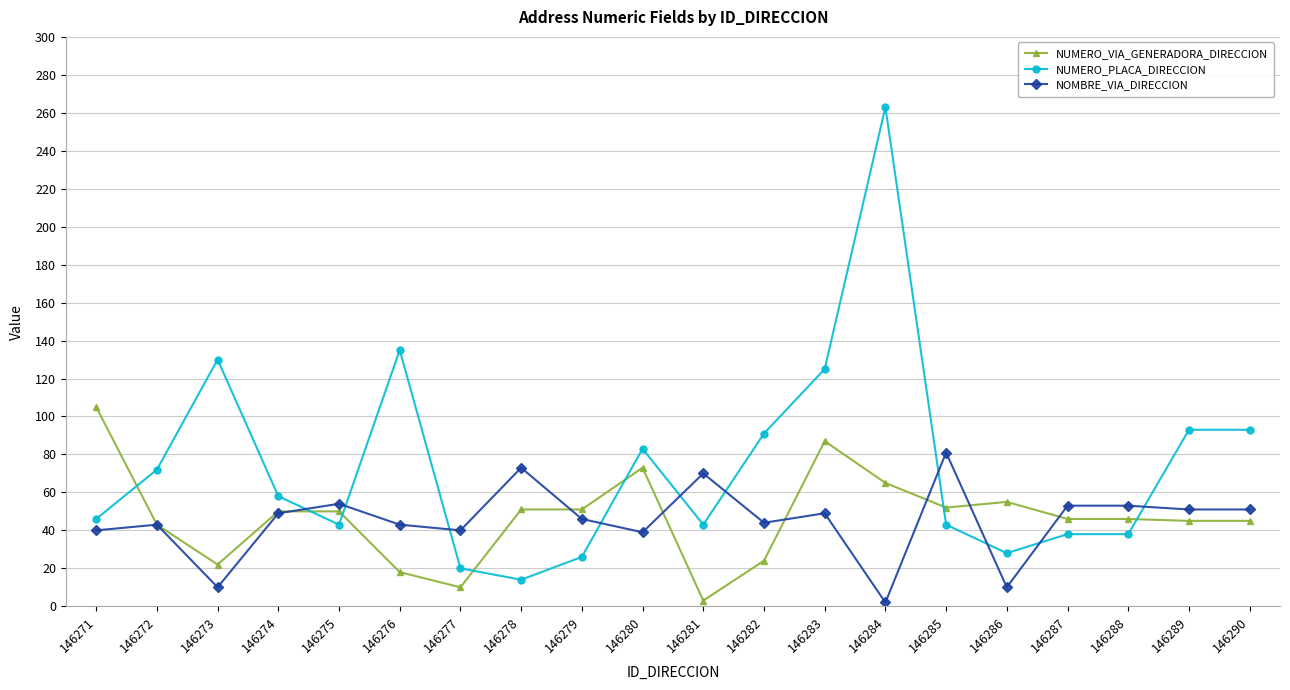

What is the value of the NUMERO_PLACA_DIRECCION point at the 11th from the left?

43